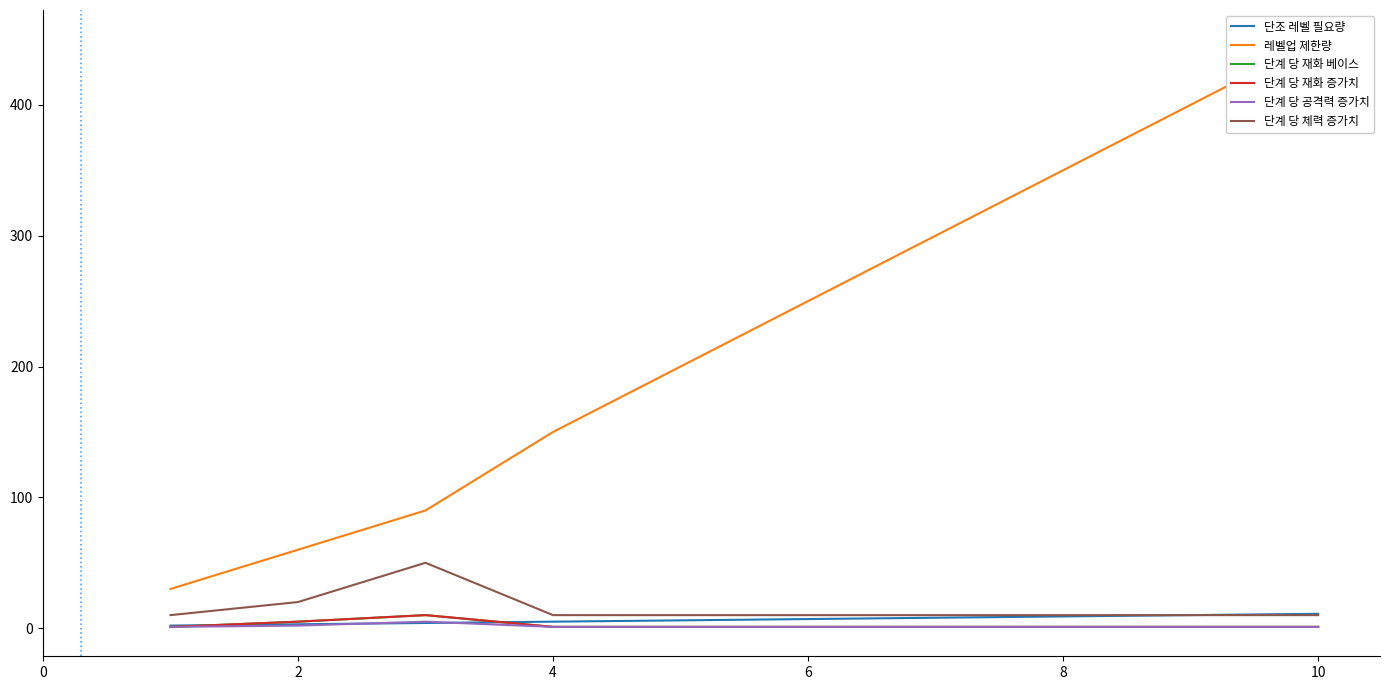

True or false: 단계 당 공격력 증가치 and 단계 당 재화 증가치 cross at least once.

False